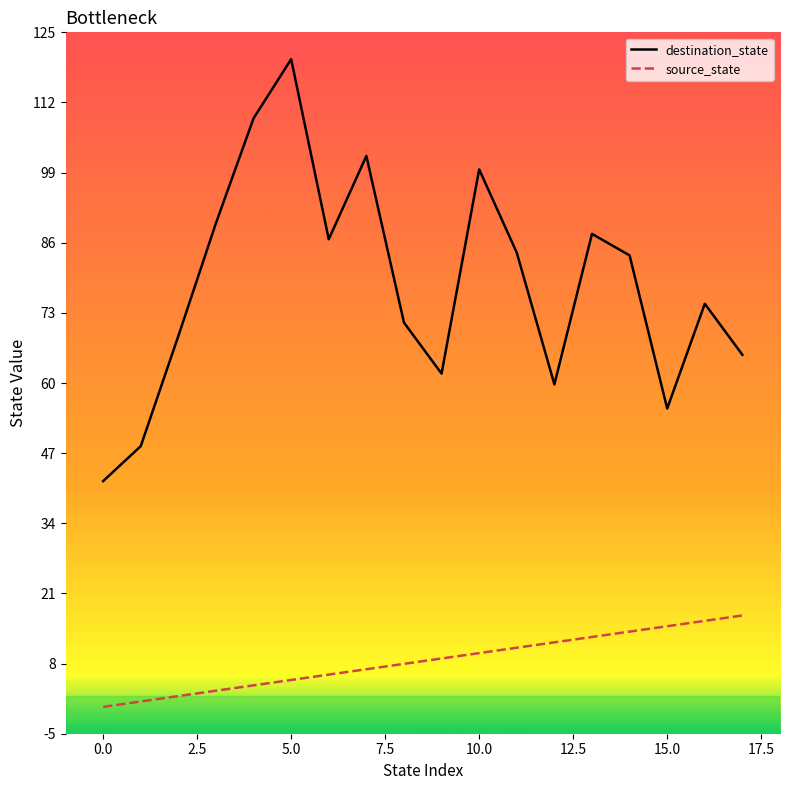

What is the maximum value for destination_state?

120.5